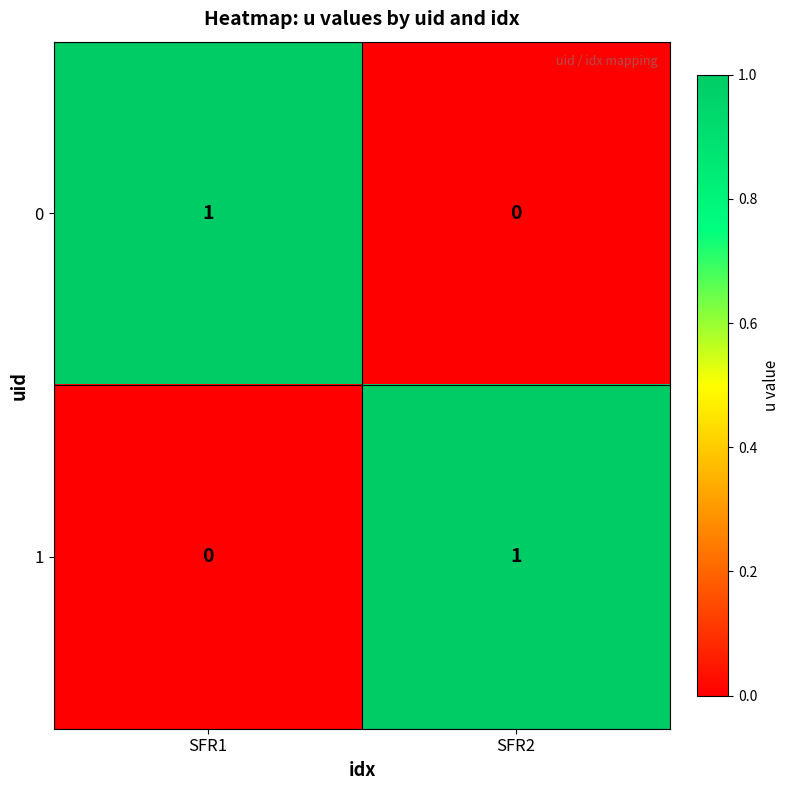

Which series has the largest range (max minus min)?

1